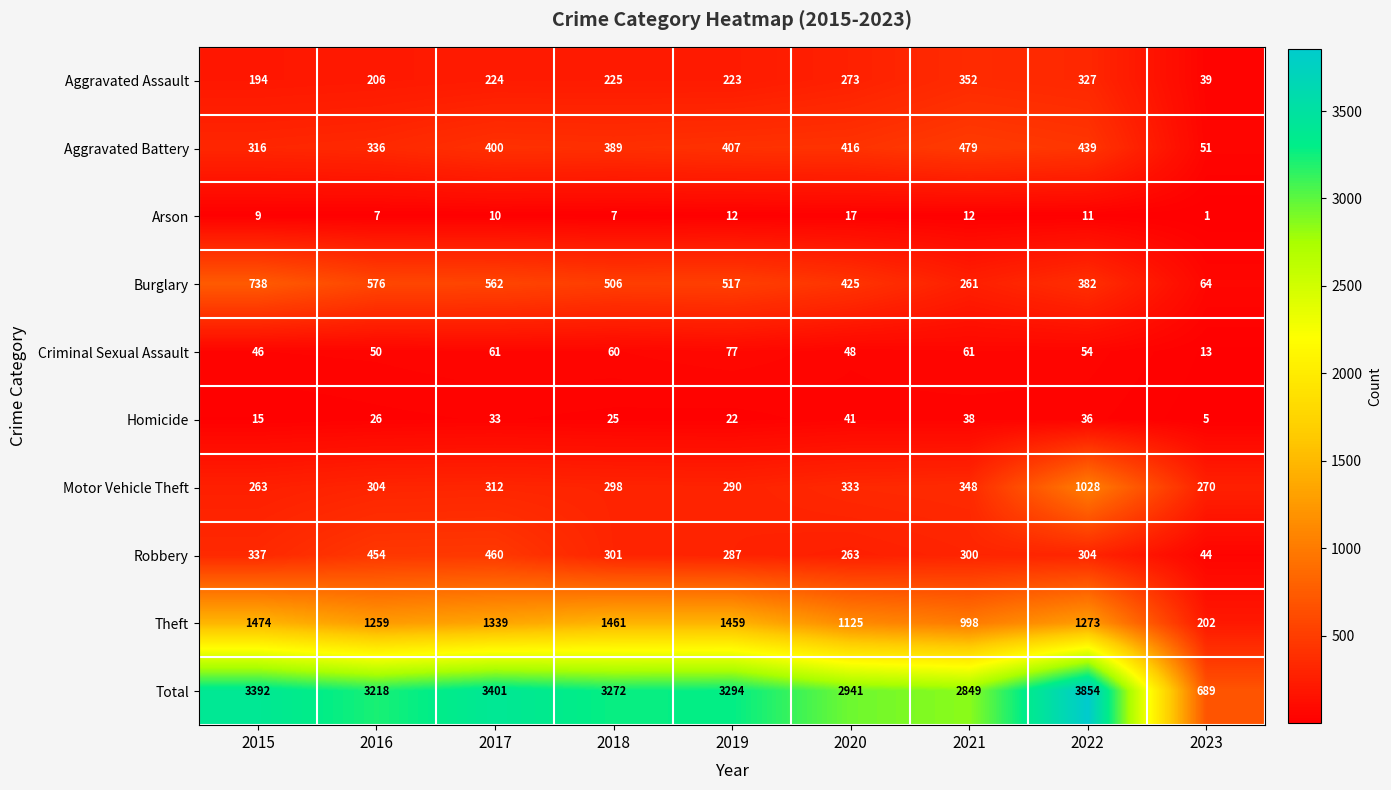

What is the difference between the highest and lowest values at 2016?

3211